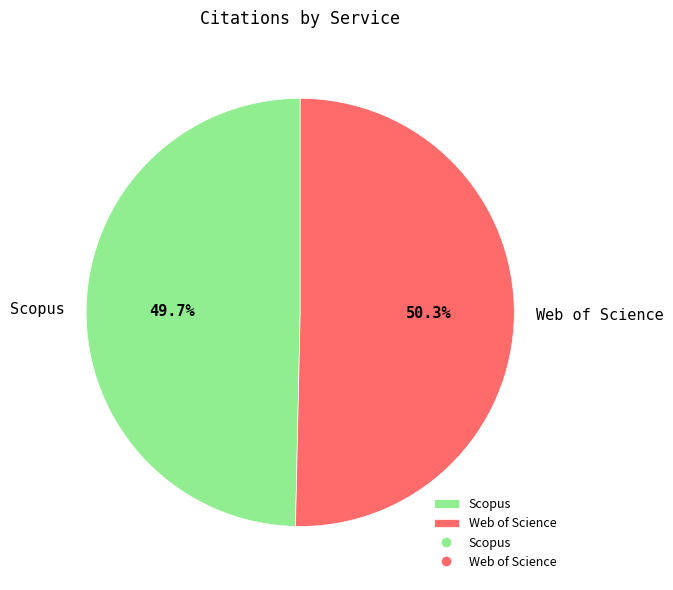

To the nearest percent, what is the combined percentage of Web of Science and Scopus?

100%